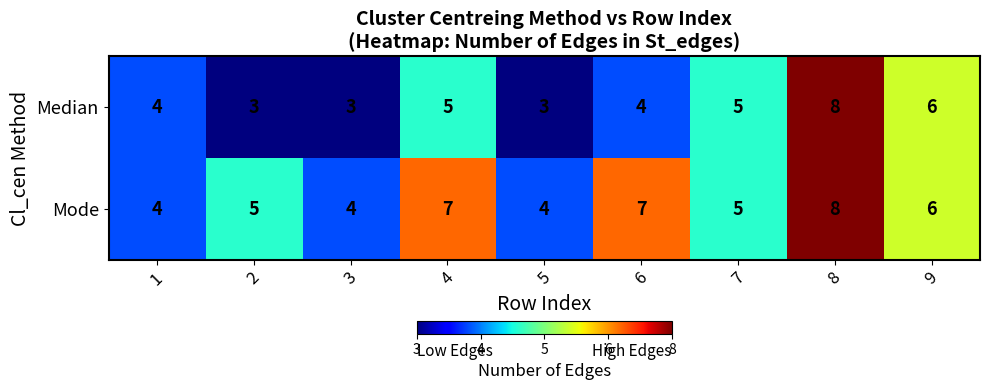

What is the difference between the highest and lowest values at 4?

2